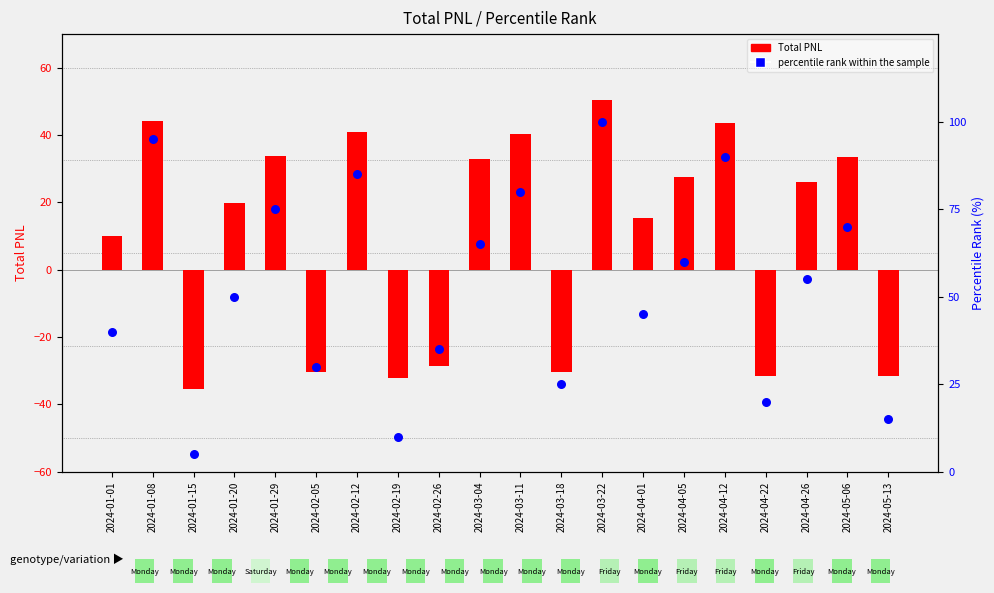

What are all the series names shown in the legend?

Total PNL, percentile rank within the sample